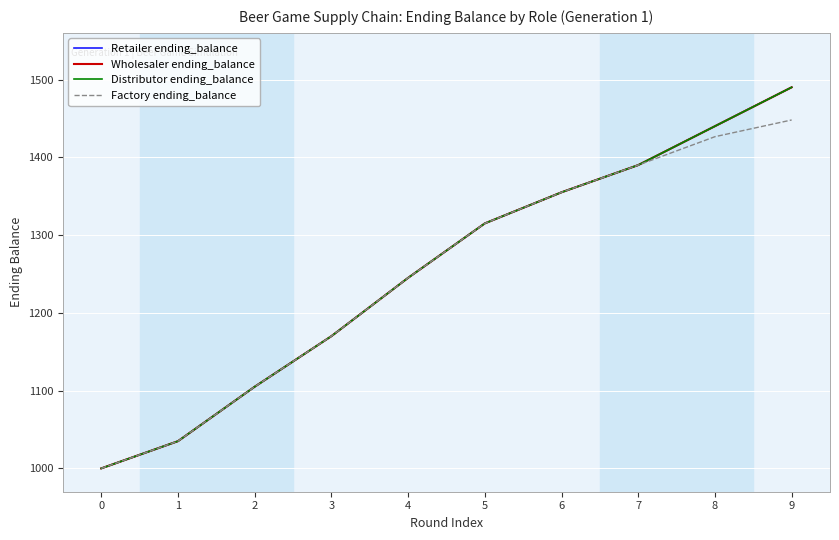

Does the chart display data point markers on the line(s)?

No